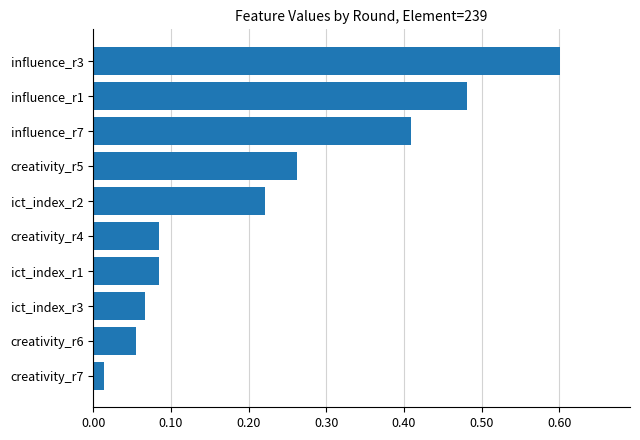

What is the sum of all values?

2.3